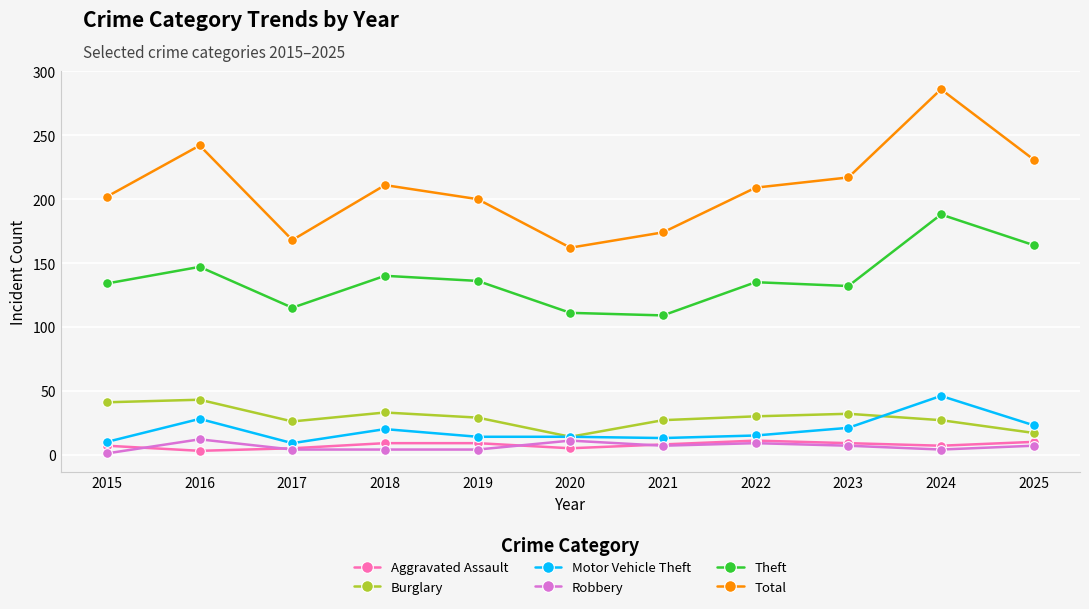

Is it true that Total equals 211 at 2018?

True